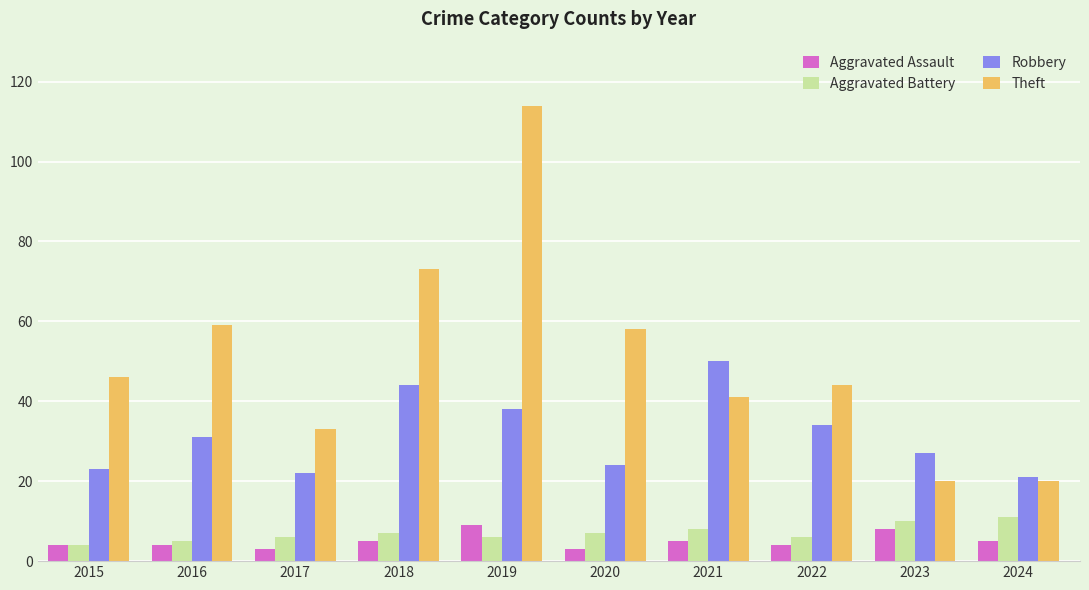

Is it true that Robbery equals 79 at 2021?

False